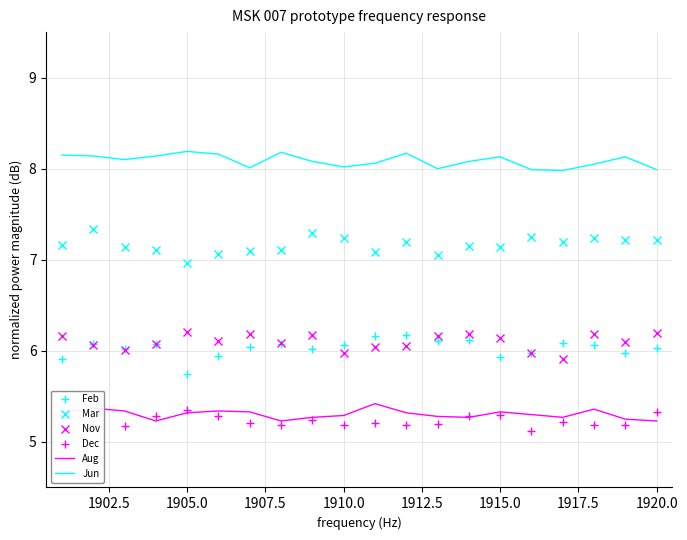

True or false: Jun has more than 2 interior local peaks.

True